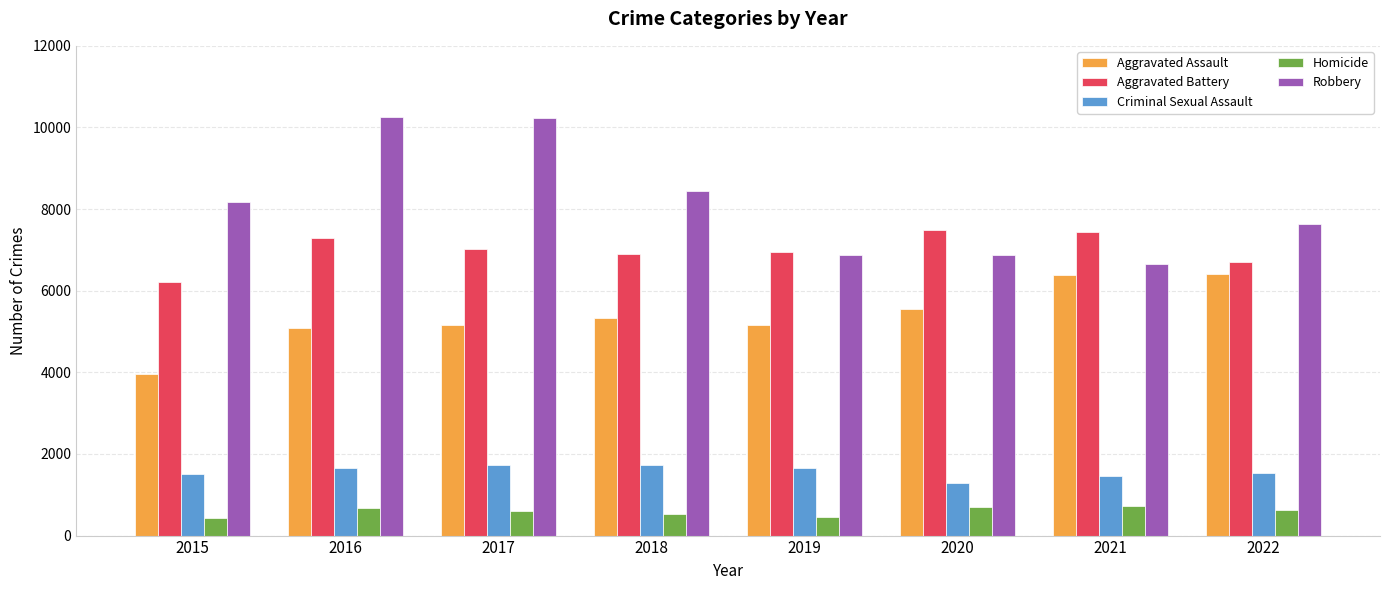

What is the sum of all Homicide values?

4766